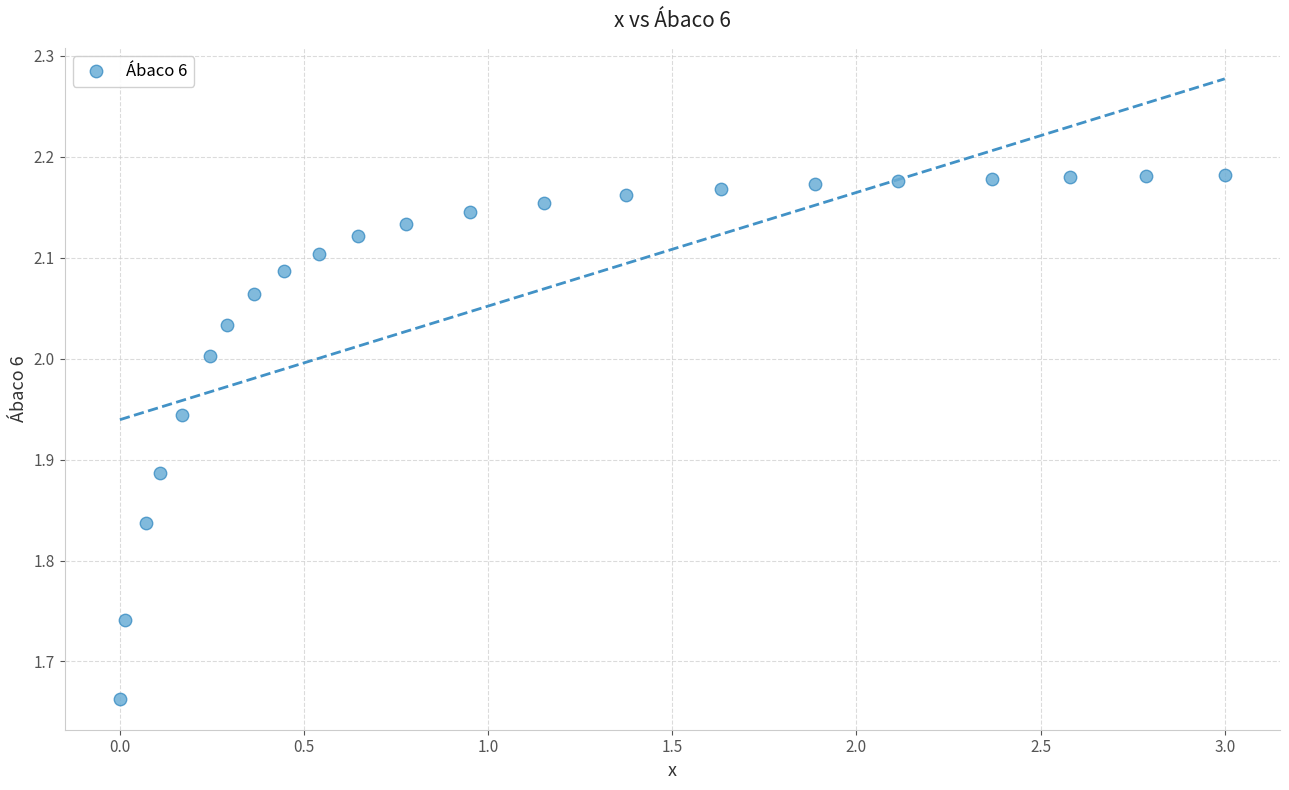

What is the range of Y values (max minus min)?

0.5